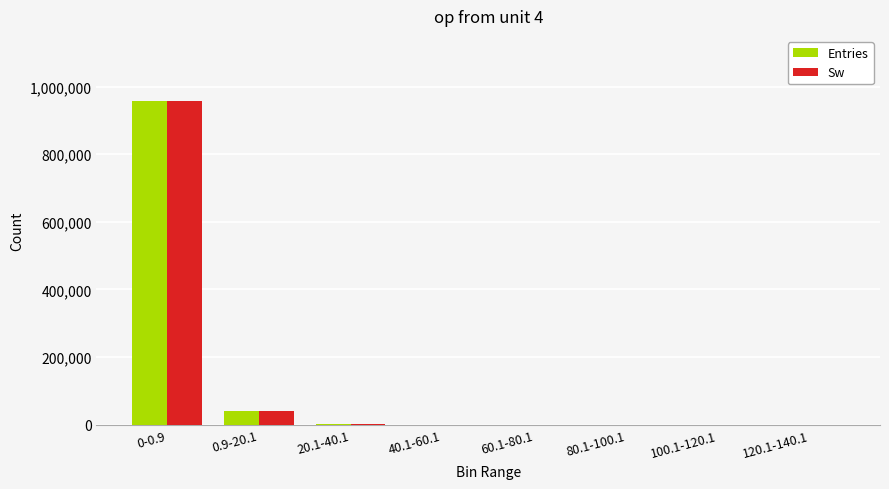

What is the total value across all series at 80.1-100.1?

32